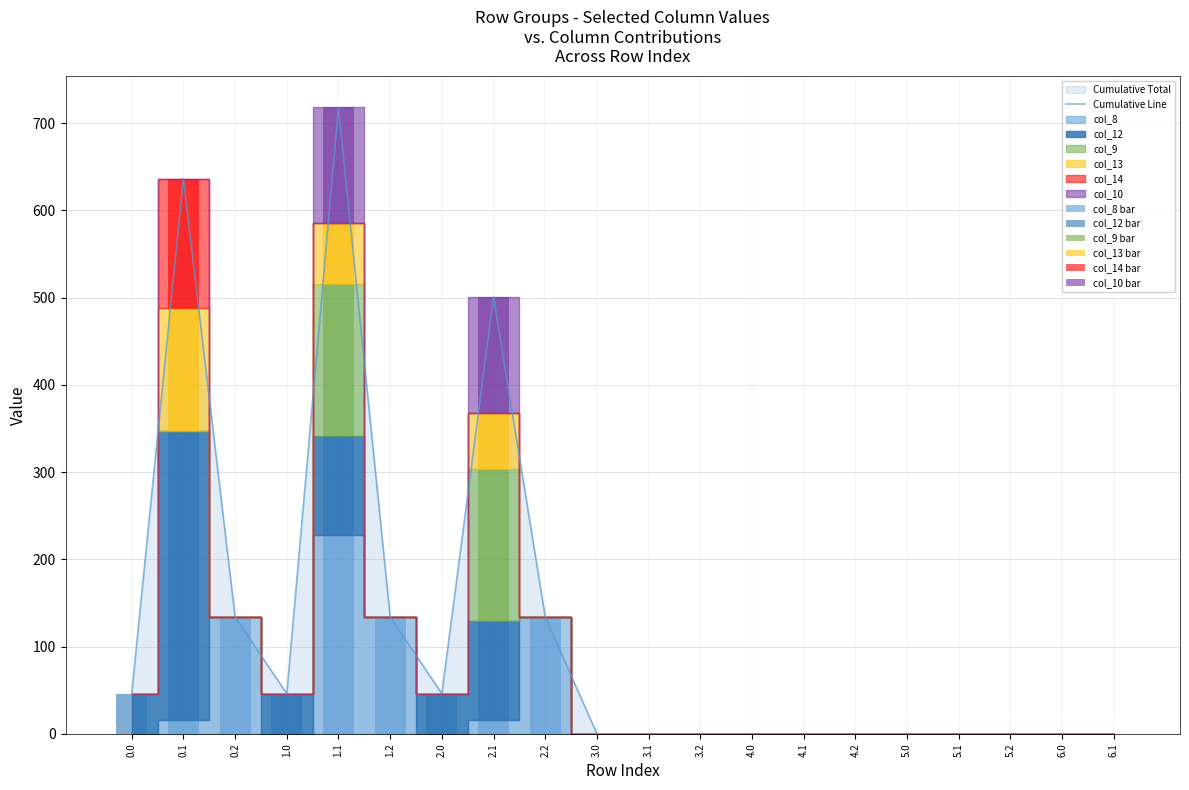

What is the label of the 20th bar from the left?

6.1